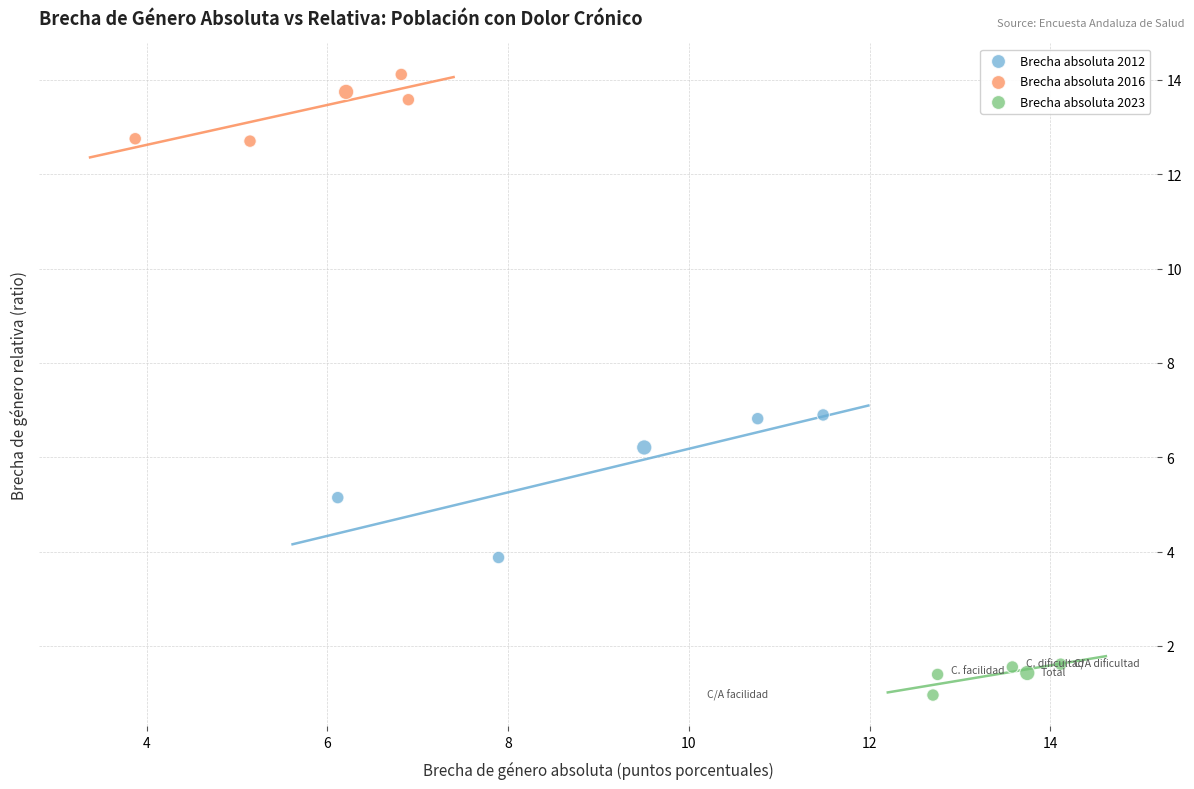

Which series contains the highest Y value?

Brecha absoluta 2016